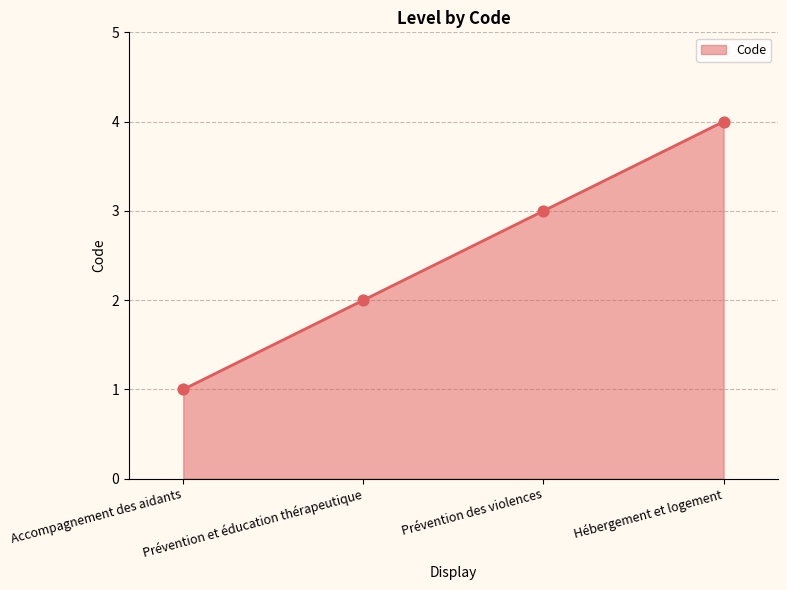

Approximately how many times larger is the value at Accompagnement des aidants compared to Prévention et éducation thérapeutique?

0.5